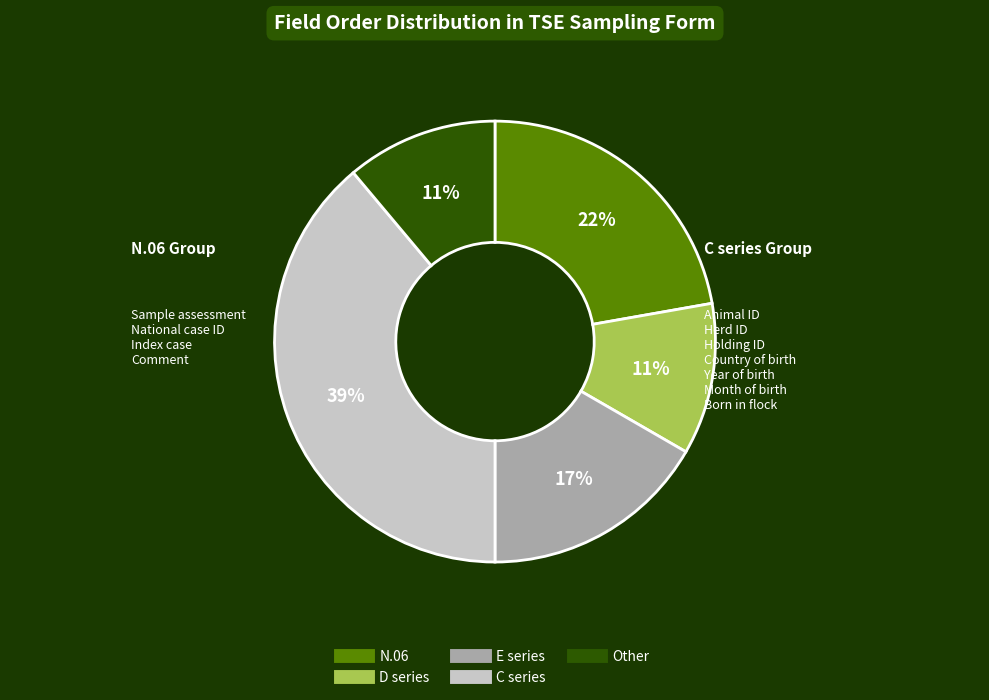

Does any single category account for the majority?

No